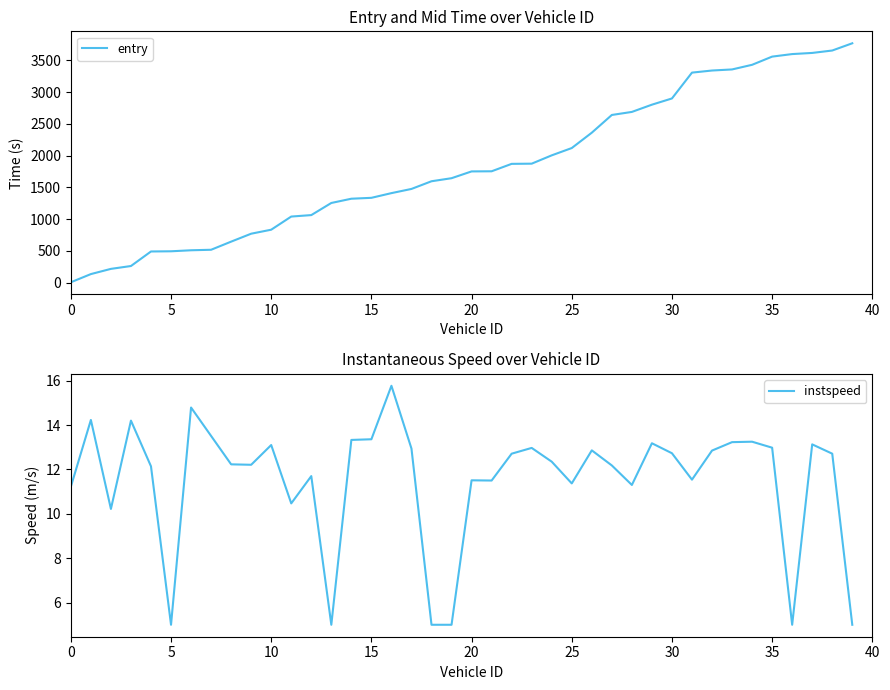

Which series has the widest spread of values?

entry